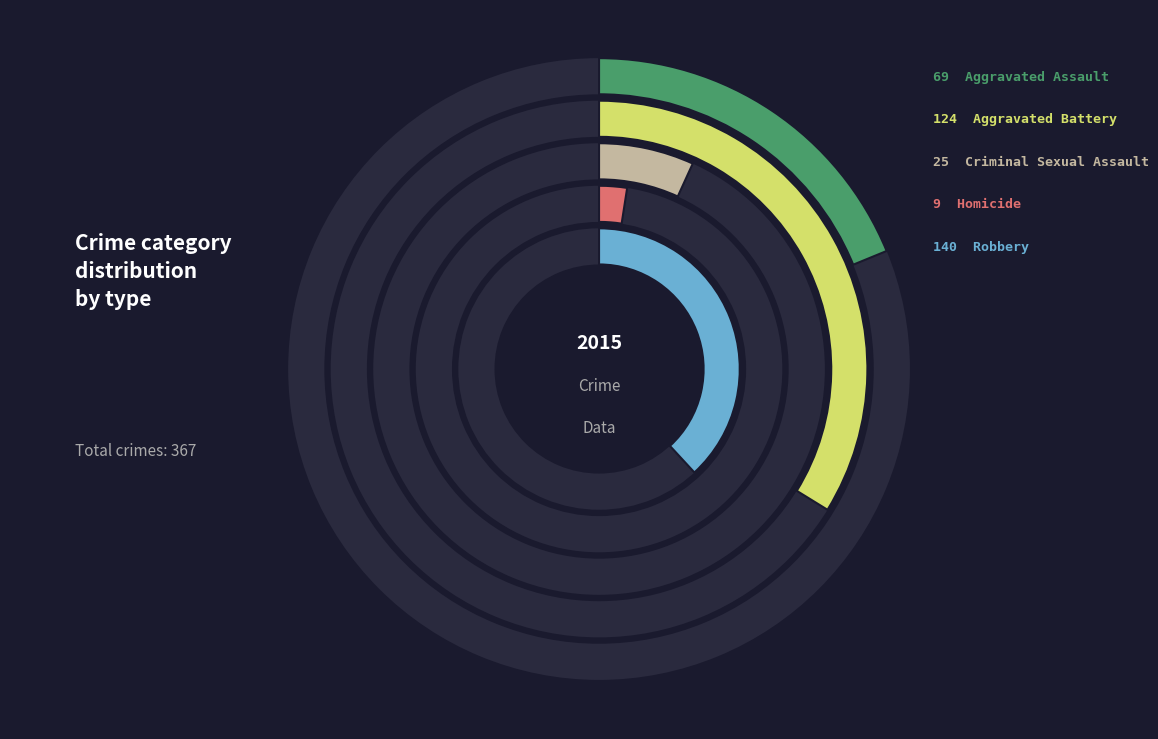

The Robbery slice represents 26% of the pie. True or false?

False